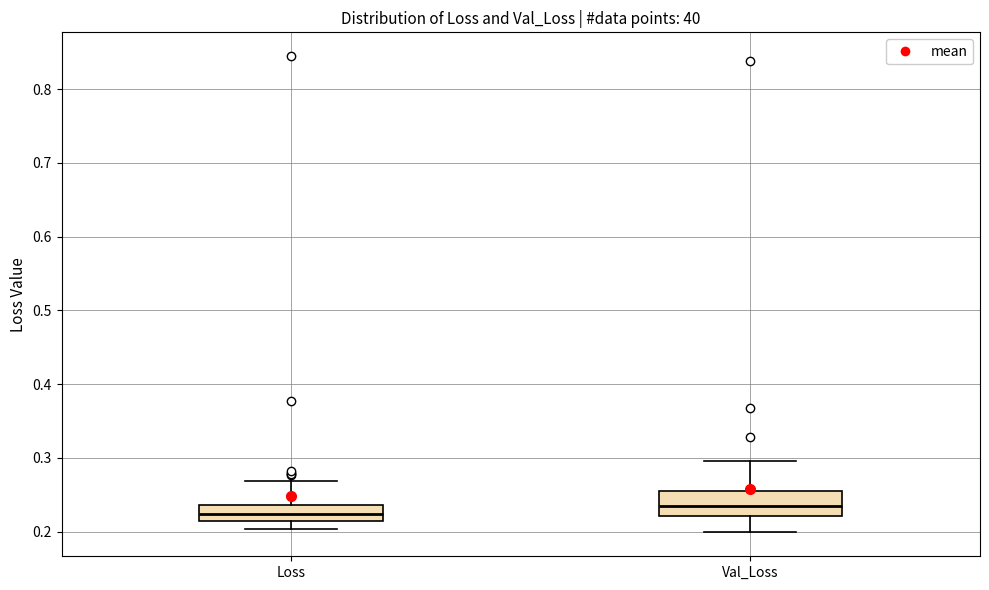

Which box has the highest median line?

Val_Loss